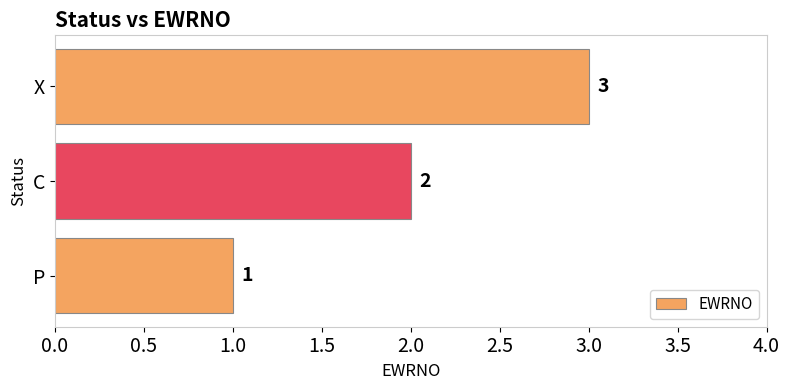

Count the number of data series in this chart.

1